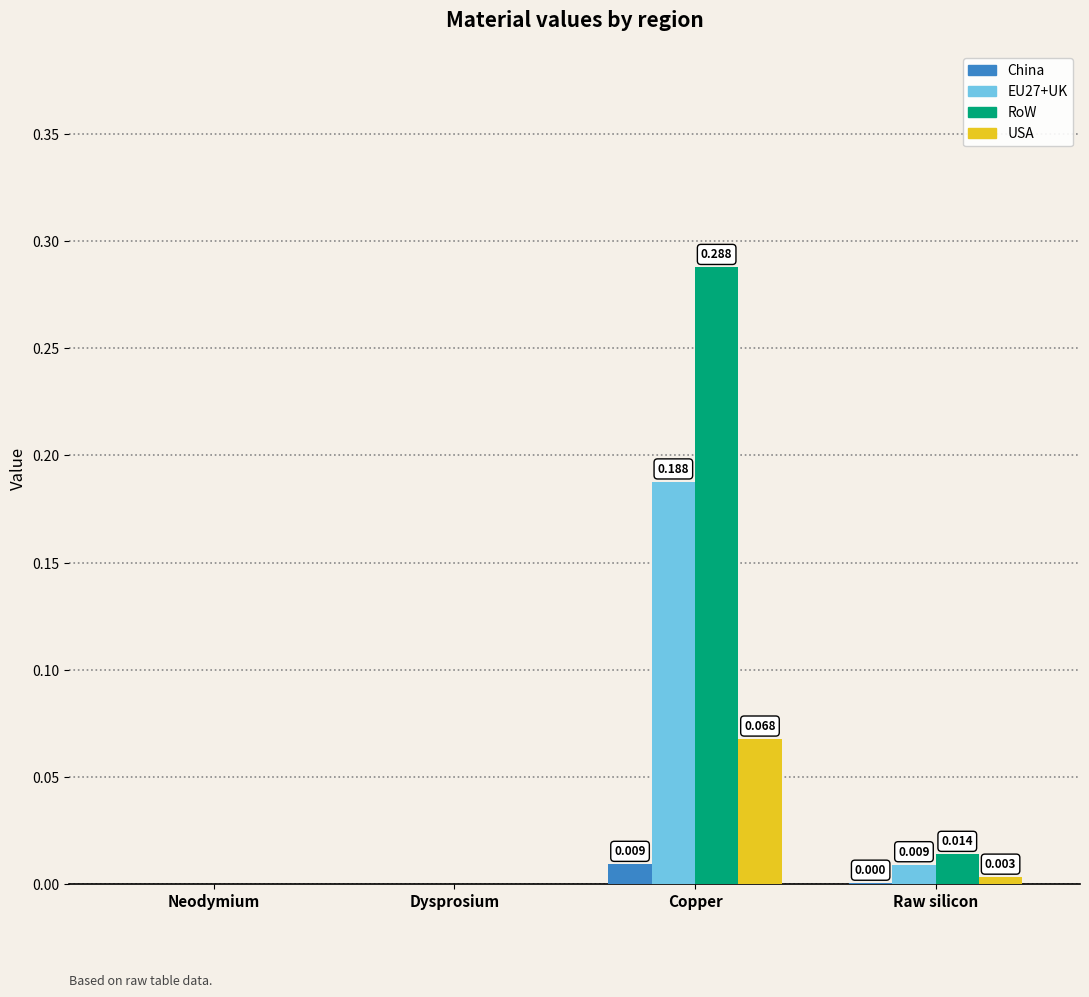

Which series changed the most between Neodymium and Raw silicon?

RoW